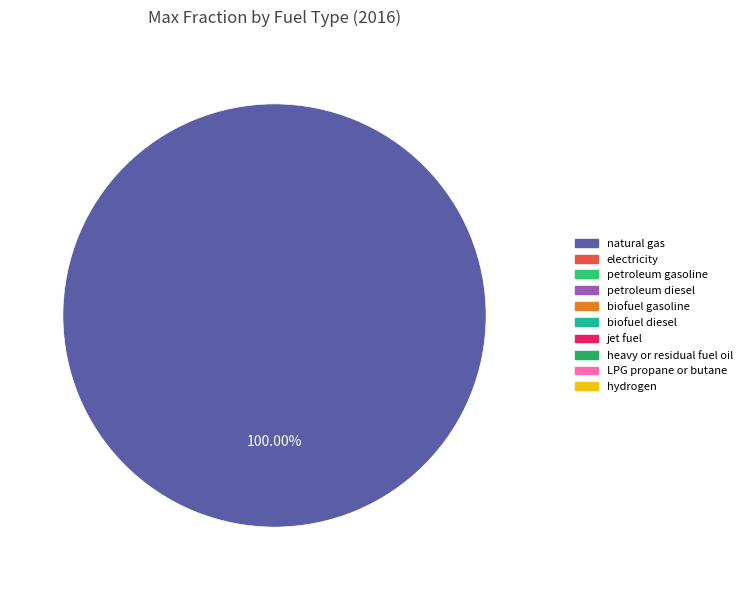

Does any single category account for the majority?

Yes